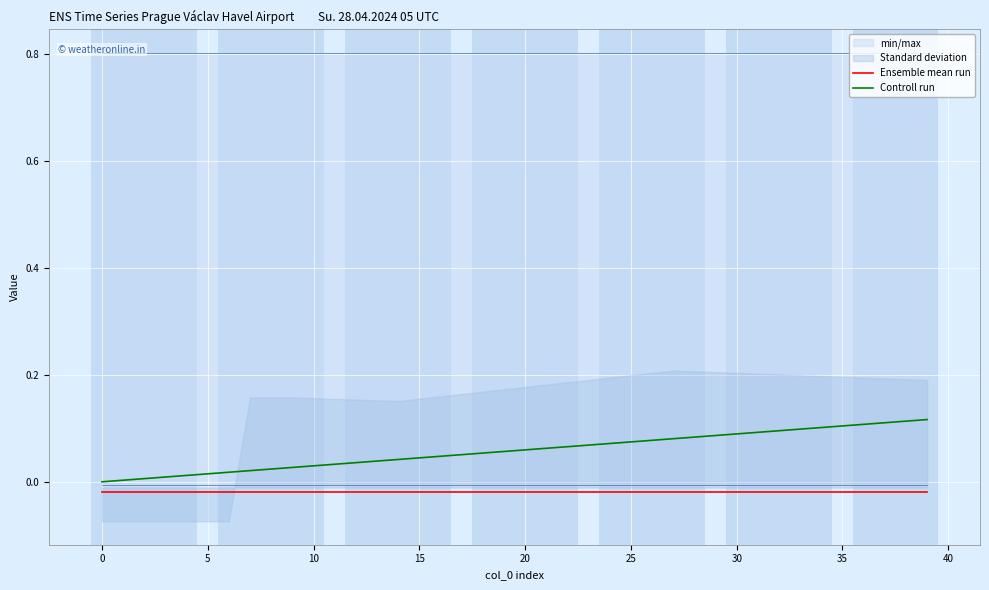

True or false: Controll run and Ensemble mean run cross at least once.

False